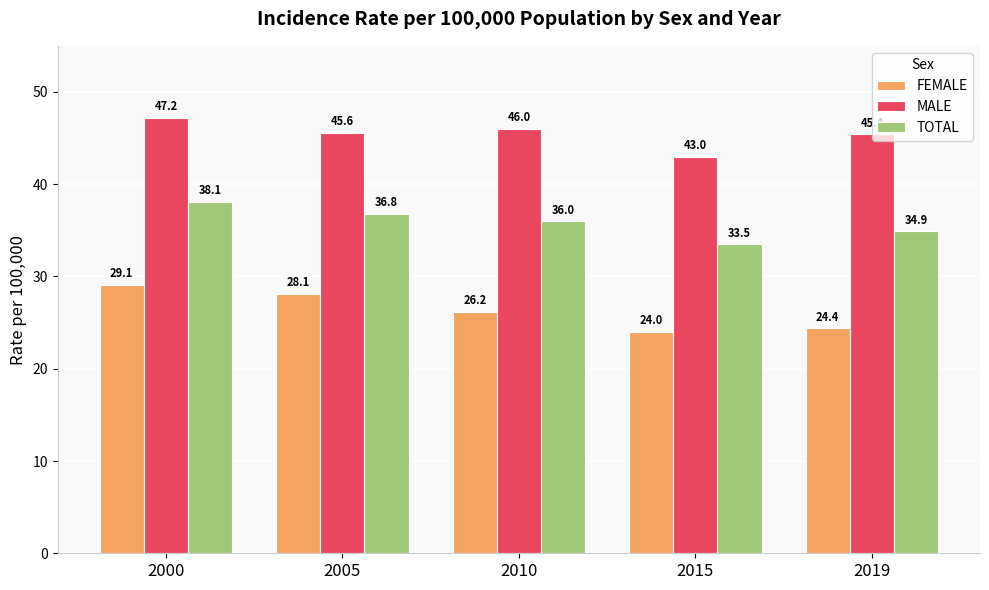

The value of FEMALE at 2010 is 15.7. True or false?

False